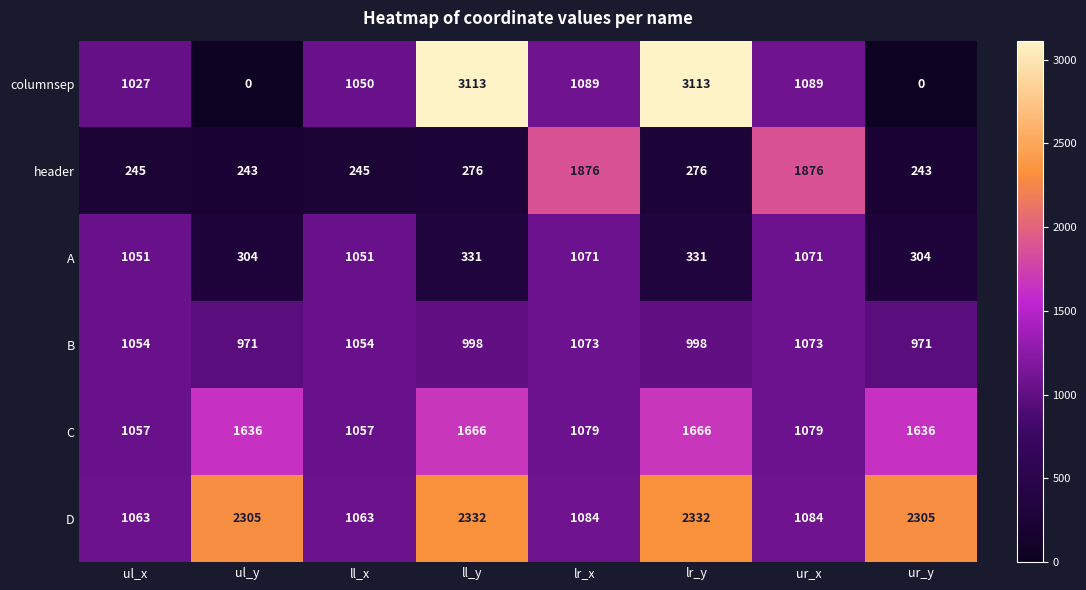

Which series has the largest total across all categories?

D